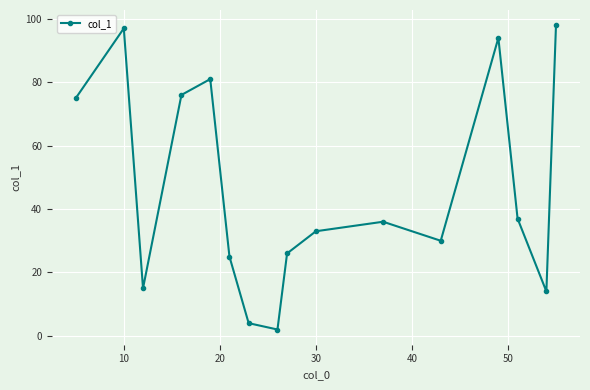

How many interior local peaks (higher than both neighbors) does the data have?

4